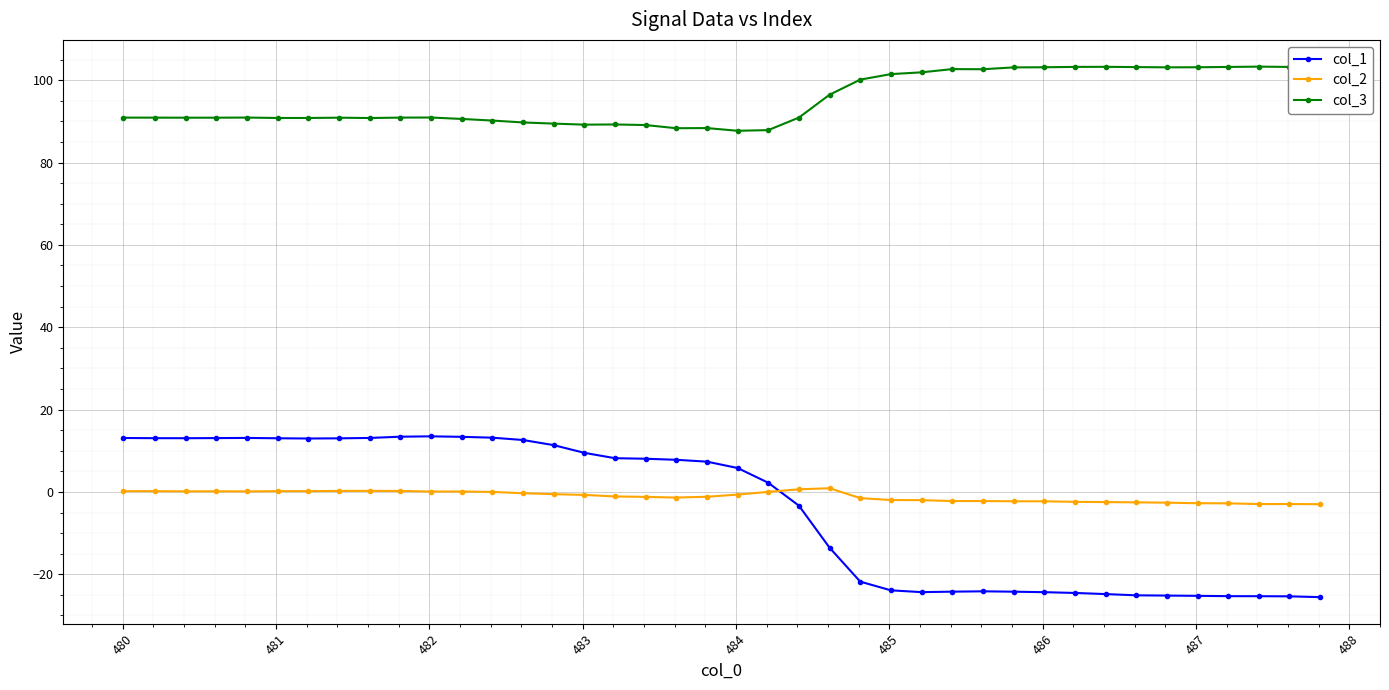

True or false: col_2 has more than 0 interior local peaks.

True